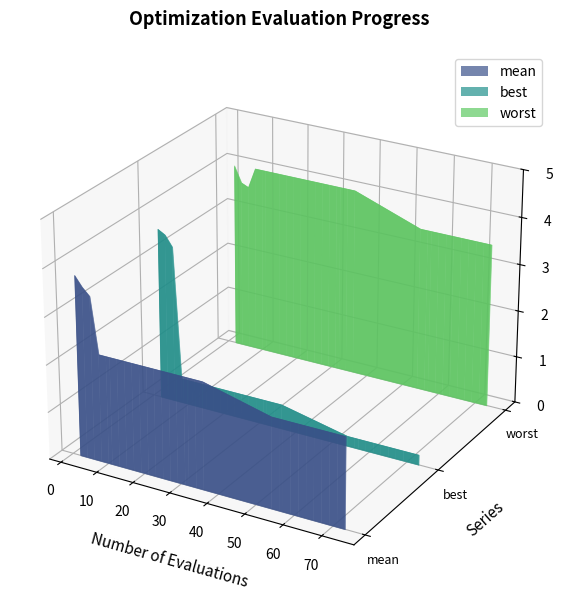

Reading left to right, extract all data points from this chart.

mean: 3.8	3.6	3.4	2.3	2.3	2.3	2.3	2.3	2.3	2.3	2.3	2.3	2.3	2.3	2.3	2.3	2.3	2.3	2.3	1.9	1.9	1.9	1.9	1.9	1.9	1.9	1.9	1.9	1.9	1.9
best: 3.7	3.6	3.3	0.5	0.5	0.5	0.5	0.5	0.5	0.5	0.5	0.5	0.5	0.5	0.5	0.5	0.5	0.5	0.5	0.2	0.2	0.2	0.2	0.2	0.2	0.2	0.2	0.2	0.2	0.2
worst: 4.0	3.6	3.6	4.0	4.0	4.0	4.0	4.0	4.0	4.0	4.0	4.0	4.0	4.0	4.0	4.0	4.0	4.0	4.0	3.5	3.5	3.5	3.5	3.5	3.5	3.5	3.5	3.5	3.5	3.5